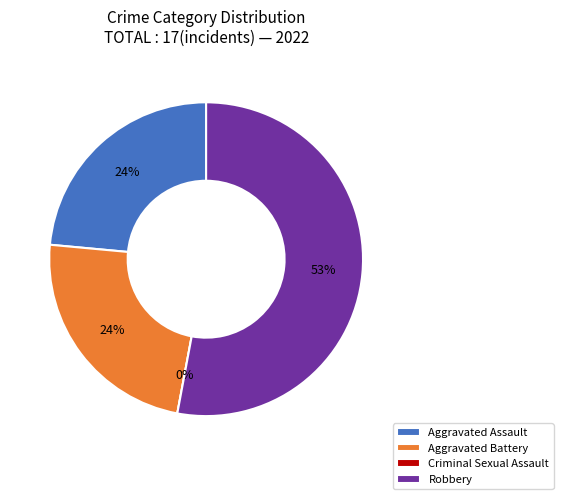

Which slice is the largest?

Robbery